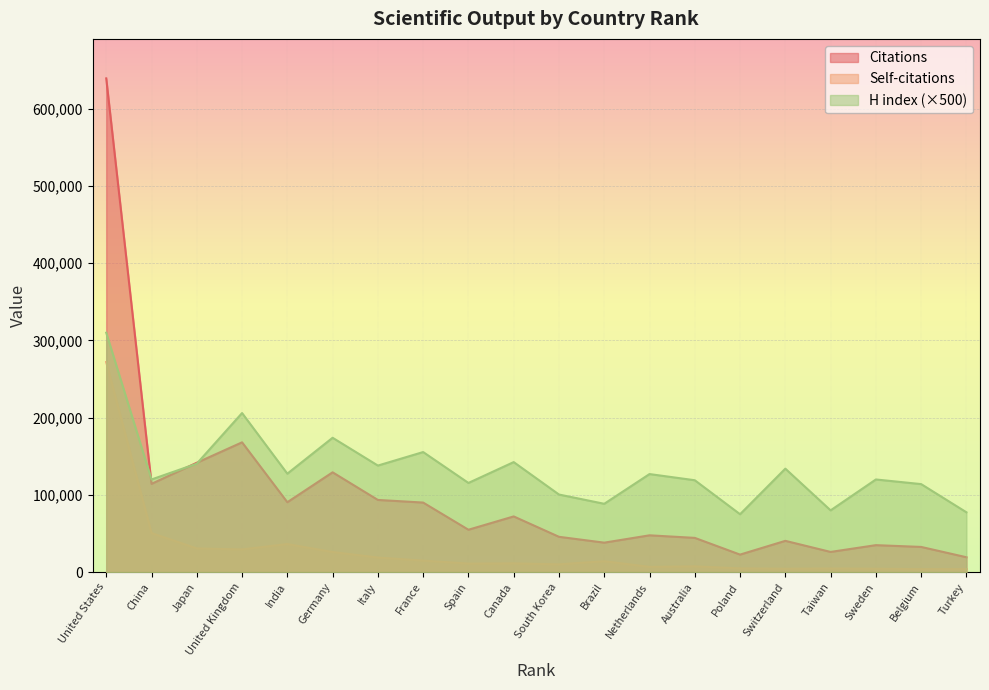

List the series in order of their overall mean, lowest first.

Self-citations, Citations, H index (×500)